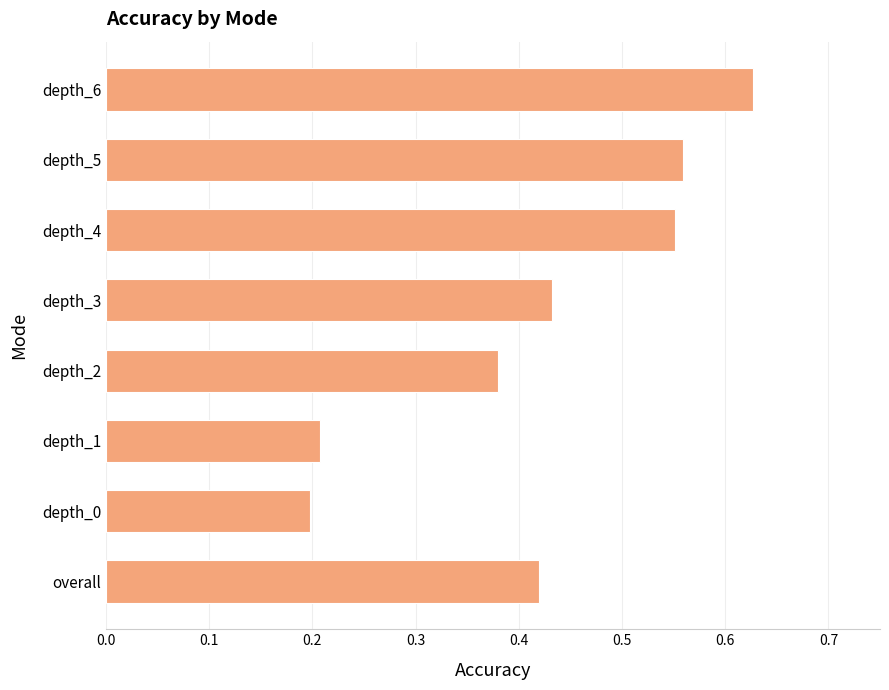

At which category does the chart reach its peak across all series?

depth_6